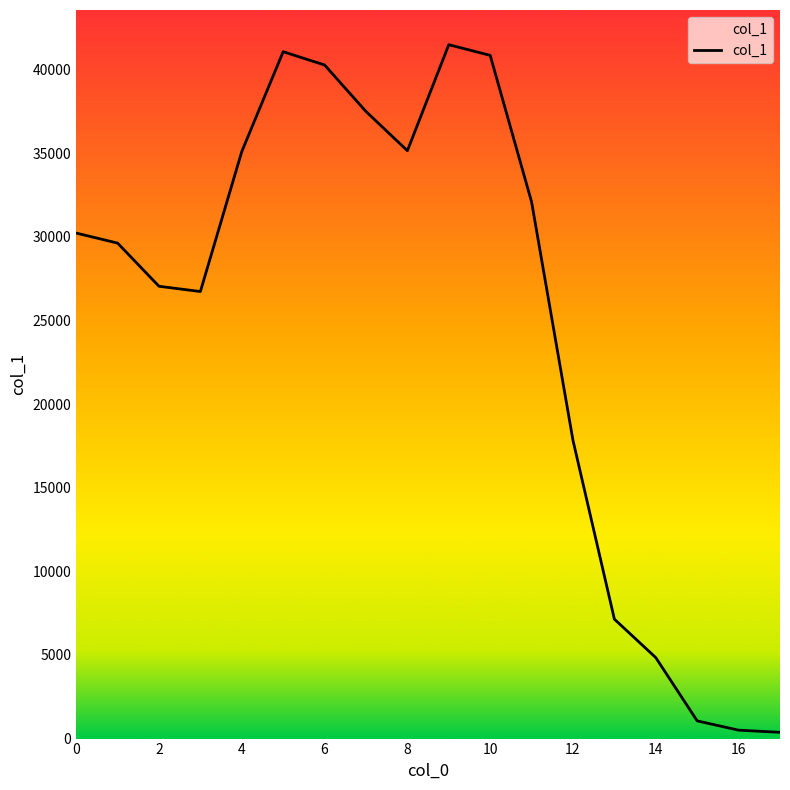

How many lines are shown in the chart?

1